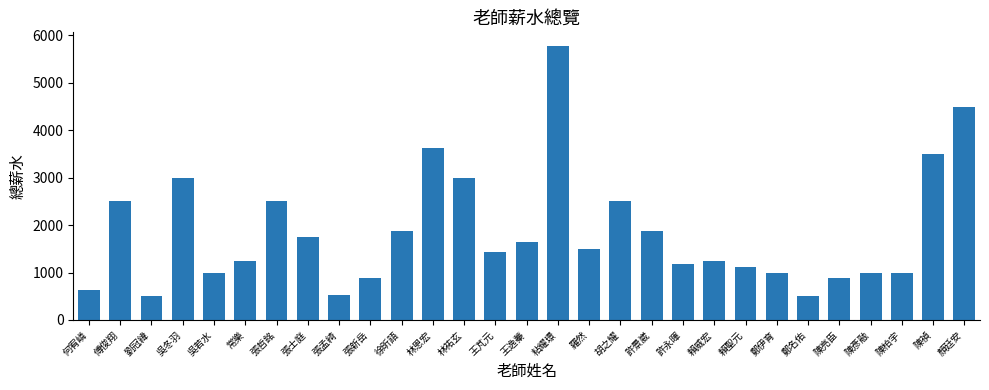

Reading left to right, list all the values displayed in this chart.

625	2500	500	3000	1000	1250	2500	1750	525	875	1875	3625	3000	1425	1650	5775	1500	2500	1875	1175	1250	1125	1000	500	875	1000	1000	3500	4500